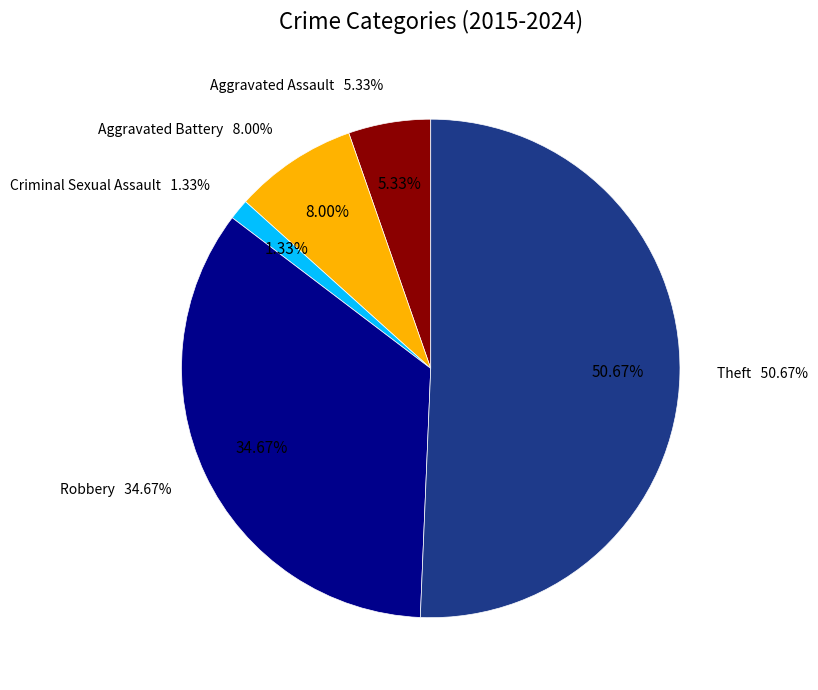

Which category accounts for the majority?

Theft